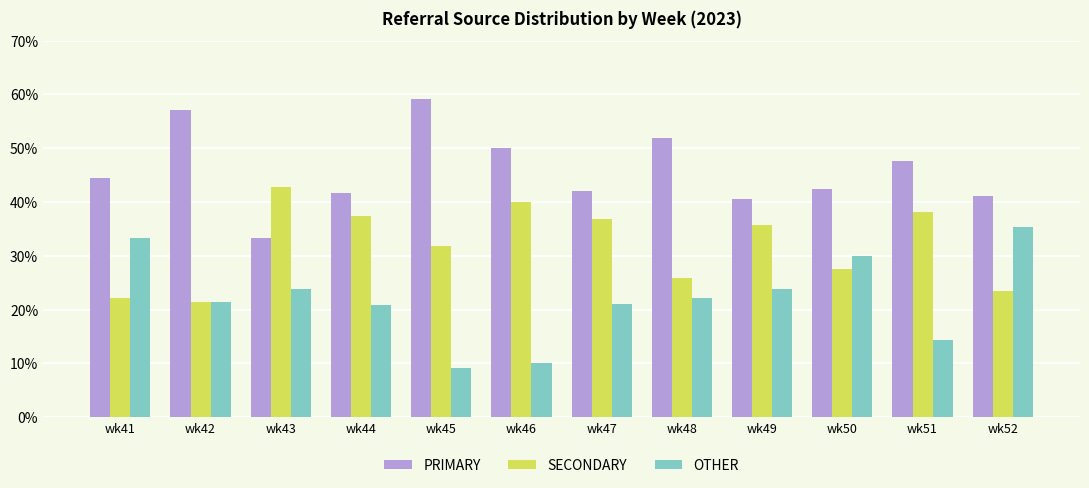

What is the maximum value for OTHER?

35.3